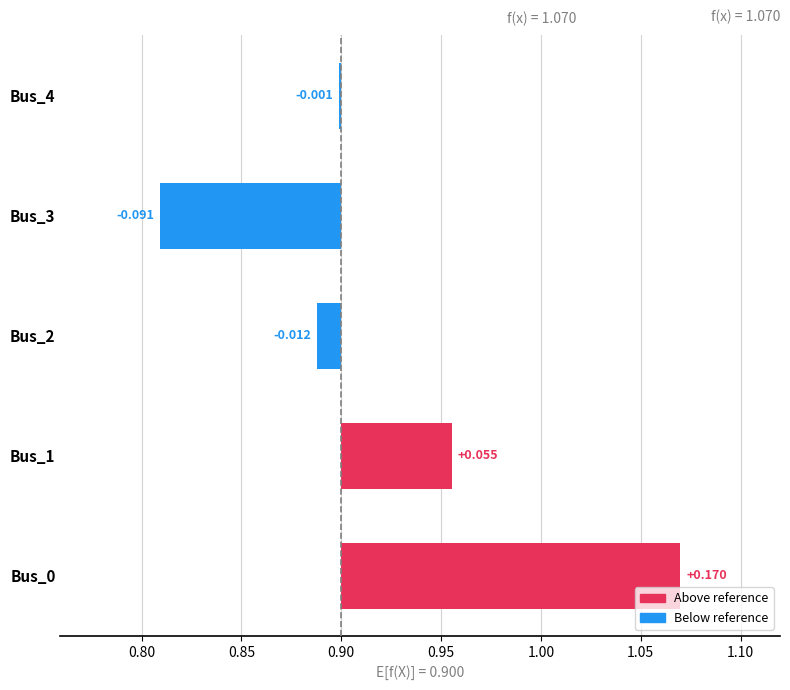

Reading left to right, extract all data points from this chart.

0.2	0.1	-0.0	-0.1	-0.0